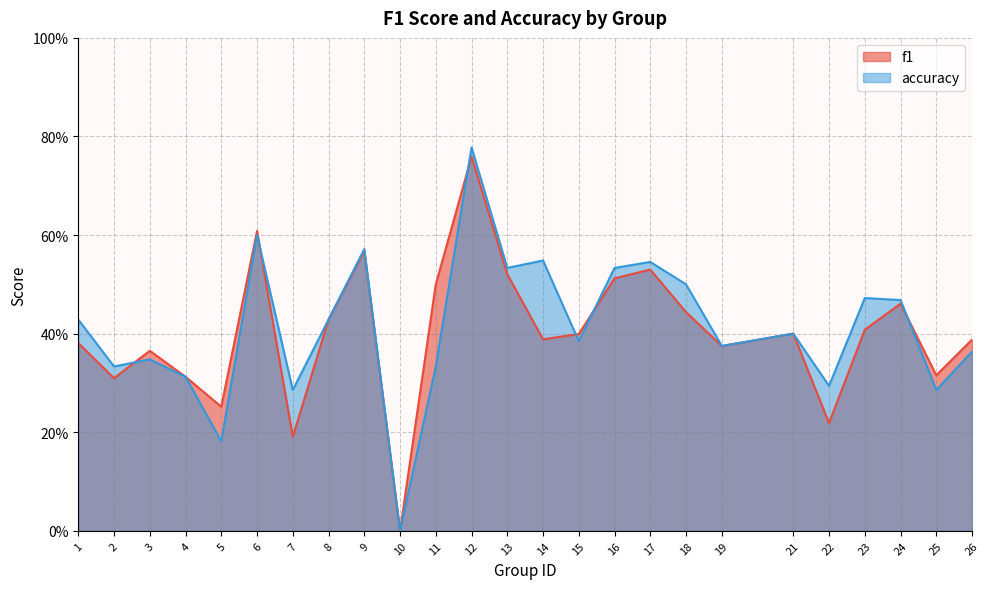

Which series ends up on top after the final intersection of accuracy and f1?

f1